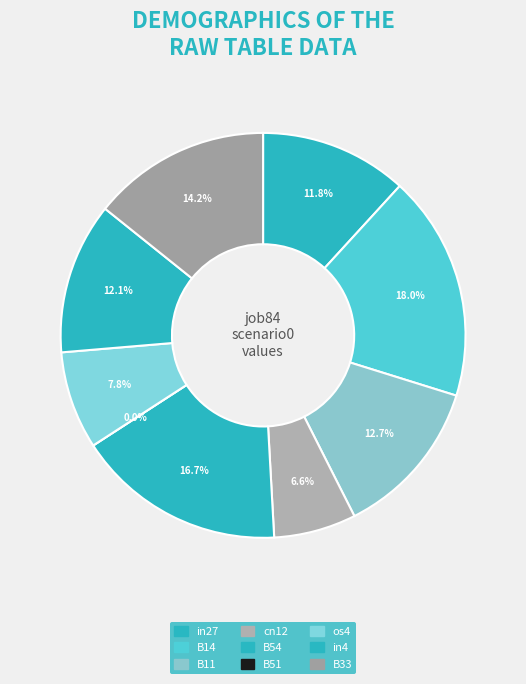

Is it true that in4 is 12% of the pie?

True